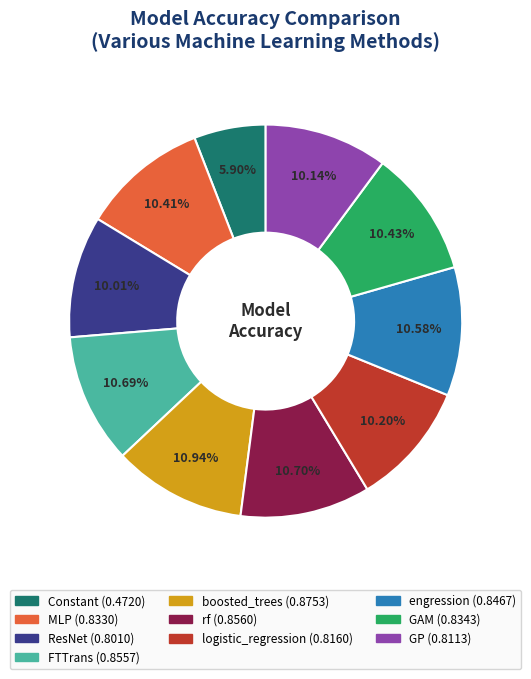

How many segments does this pie chart have?

10